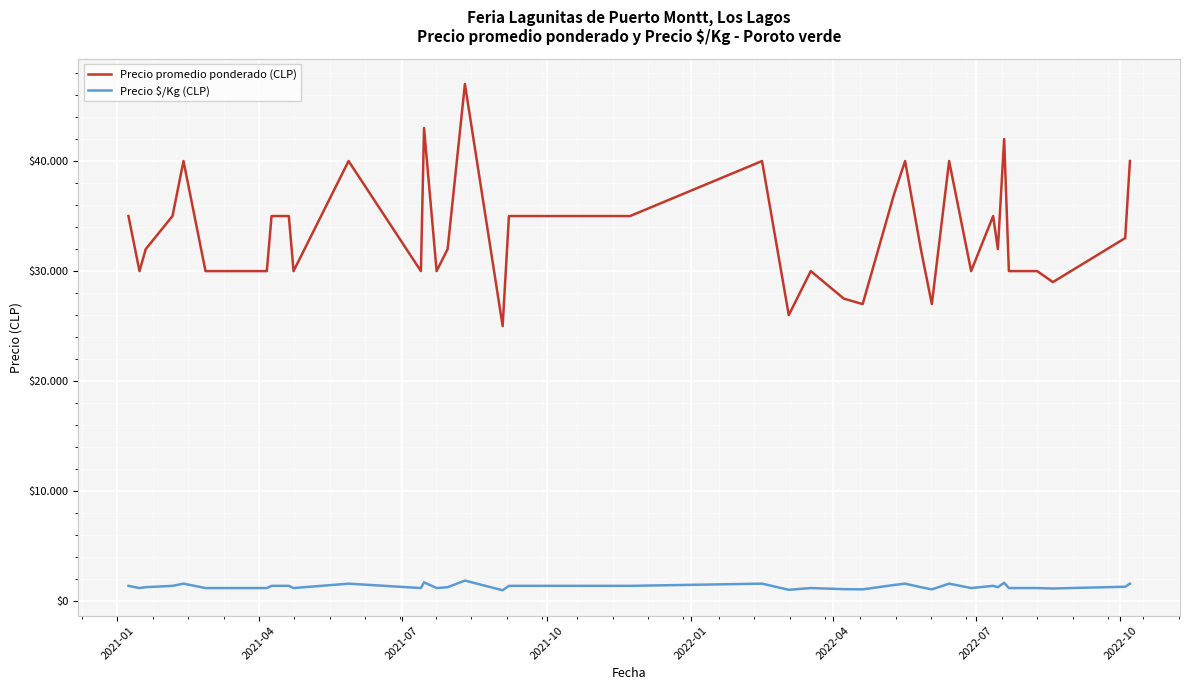

List the series in order of their overall mean, lowest first.

Precio $/Kg (CLP), Precio promedio ponderado (CLP)